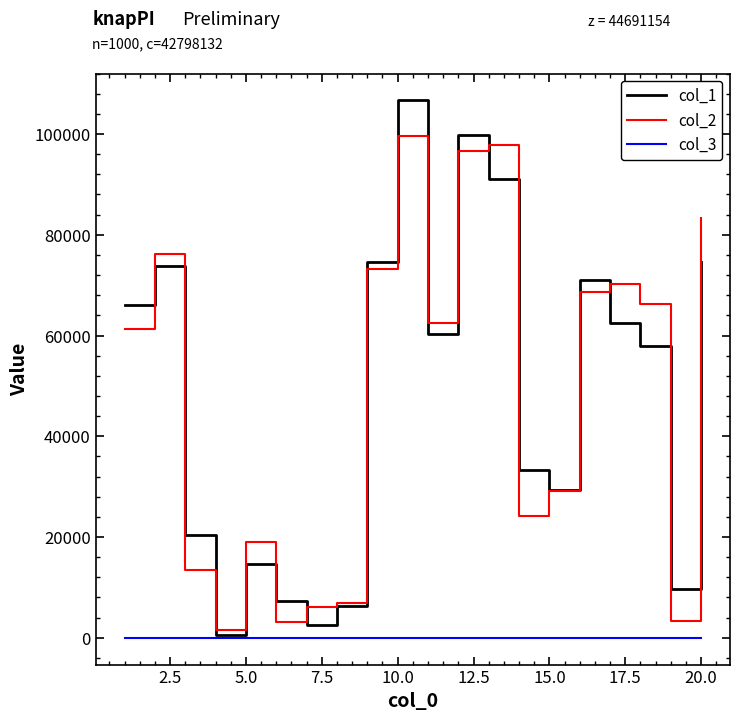

Rank the series by their maximum value, from highest to lowest.

col_1, col_2, col_3